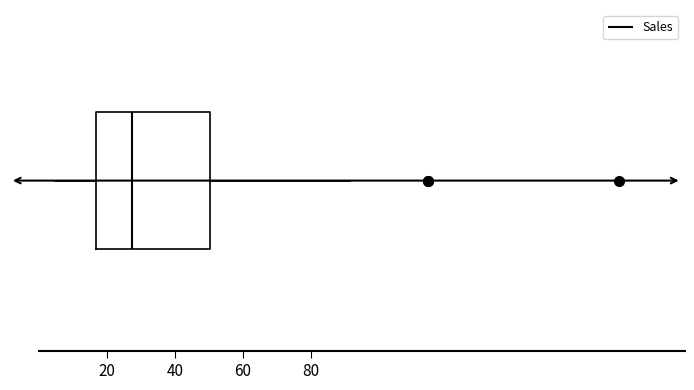

Transcribe this box plot: give where the median line is, the range the box spans, and where the two whiskers end, as read against the x-axis. The values are not printed on the chart, so give them approximately, as read against the axis.

median 28, box 16 to 50, whiskers 4 to 92